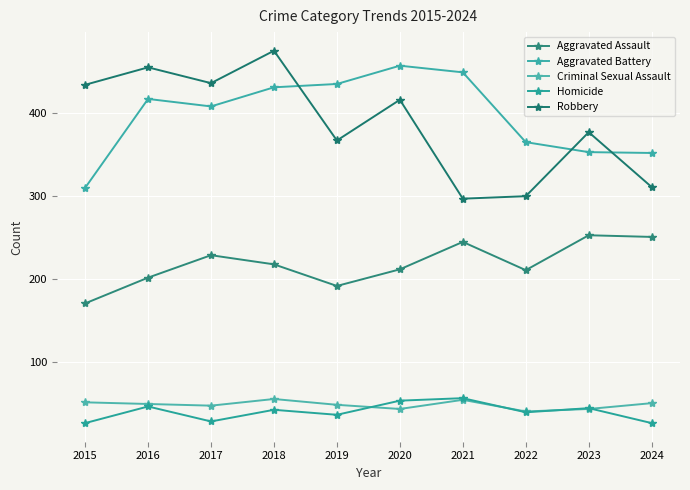

What is the value of the Aggravated Battery point at the 9th from the left?

353